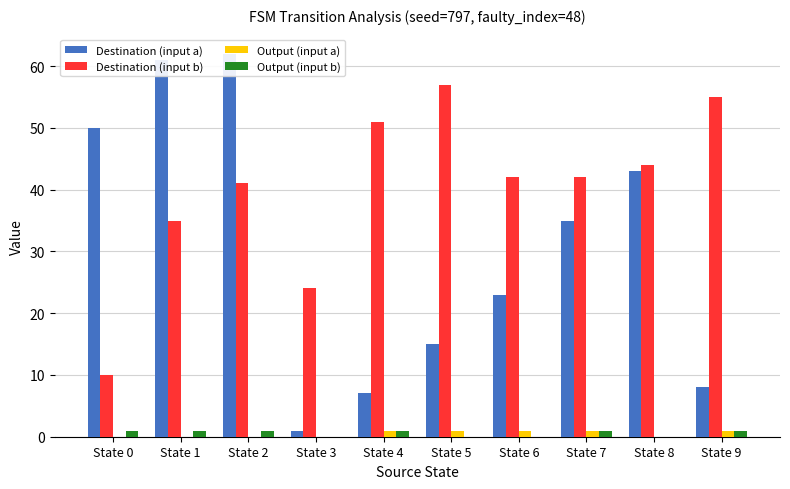

What is the difference between the second highest and minimum values in the Destination (input b) series?

45